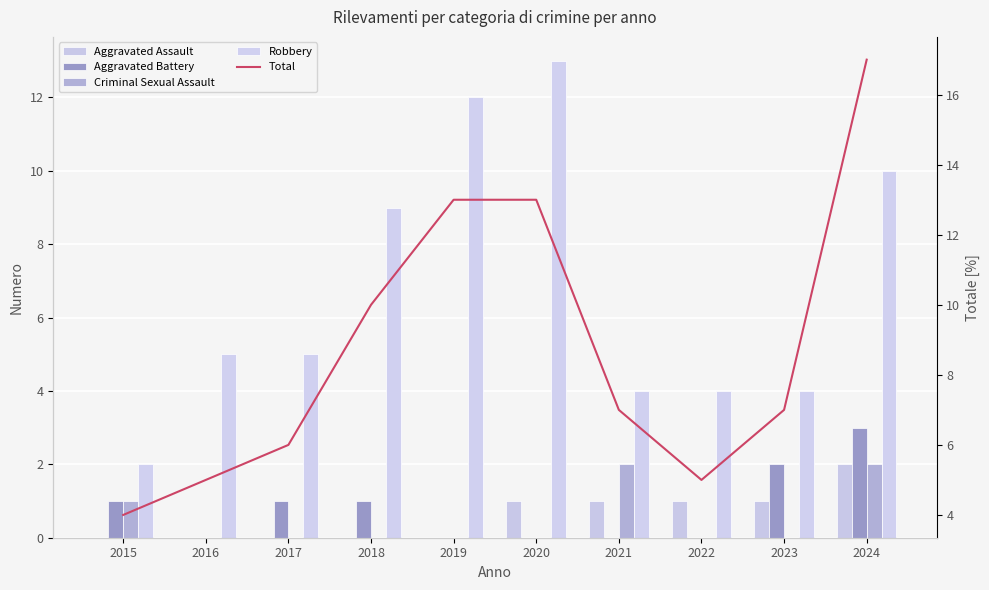

What is the difference between the second highest and minimum values in the Total series?

9